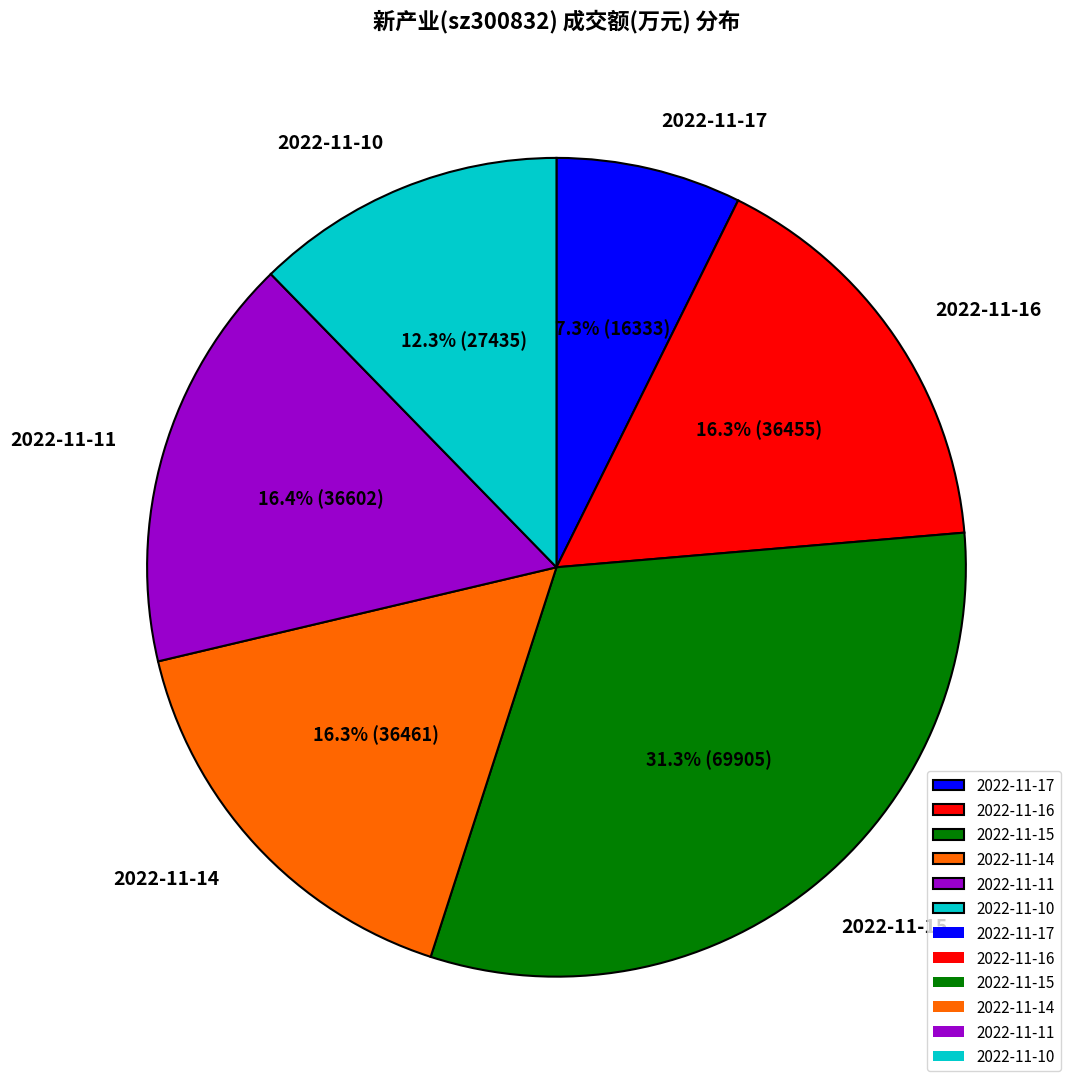

How much of the chart is everything except 2022-11-15?

68.7%